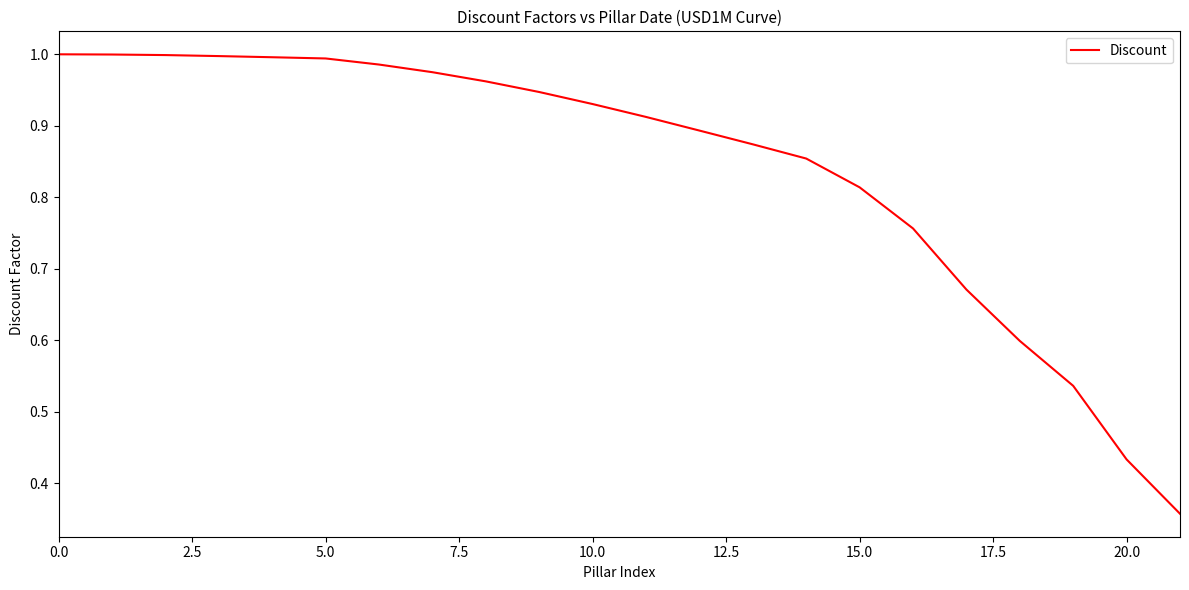

What is the difference between the maximum and minimum values?

0.6